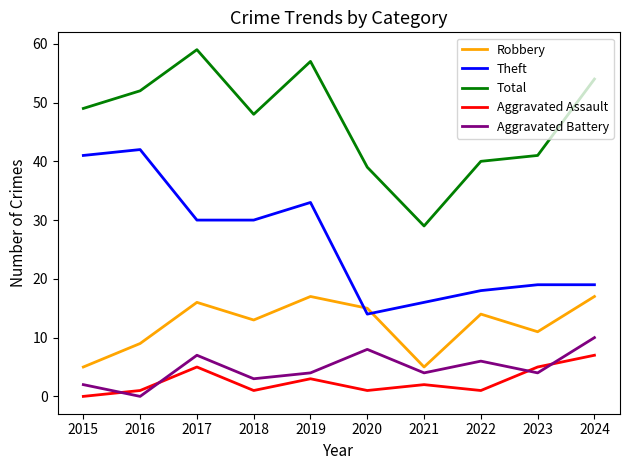

Where is the first local maximum for Total?

2017